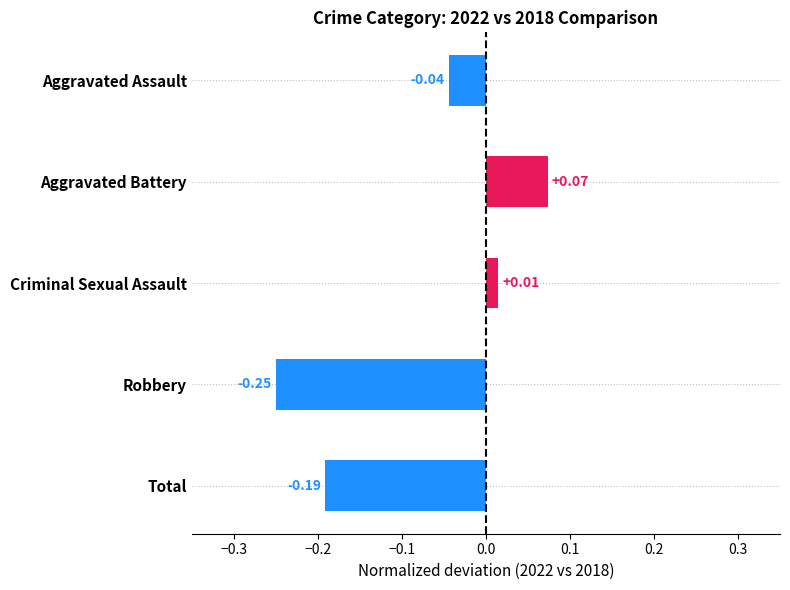

What is the label of the 2nd bar from the bottom?

Robbery